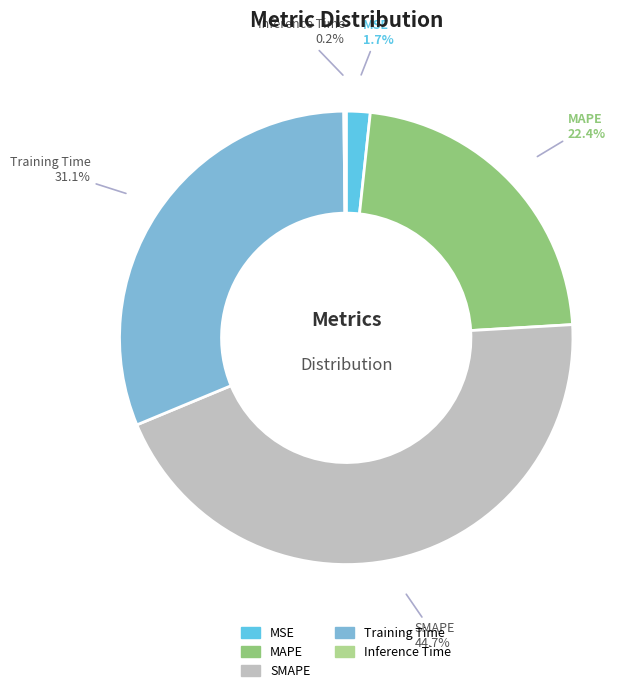

What percentage is the MSE slice, to the nearest percent?

2%